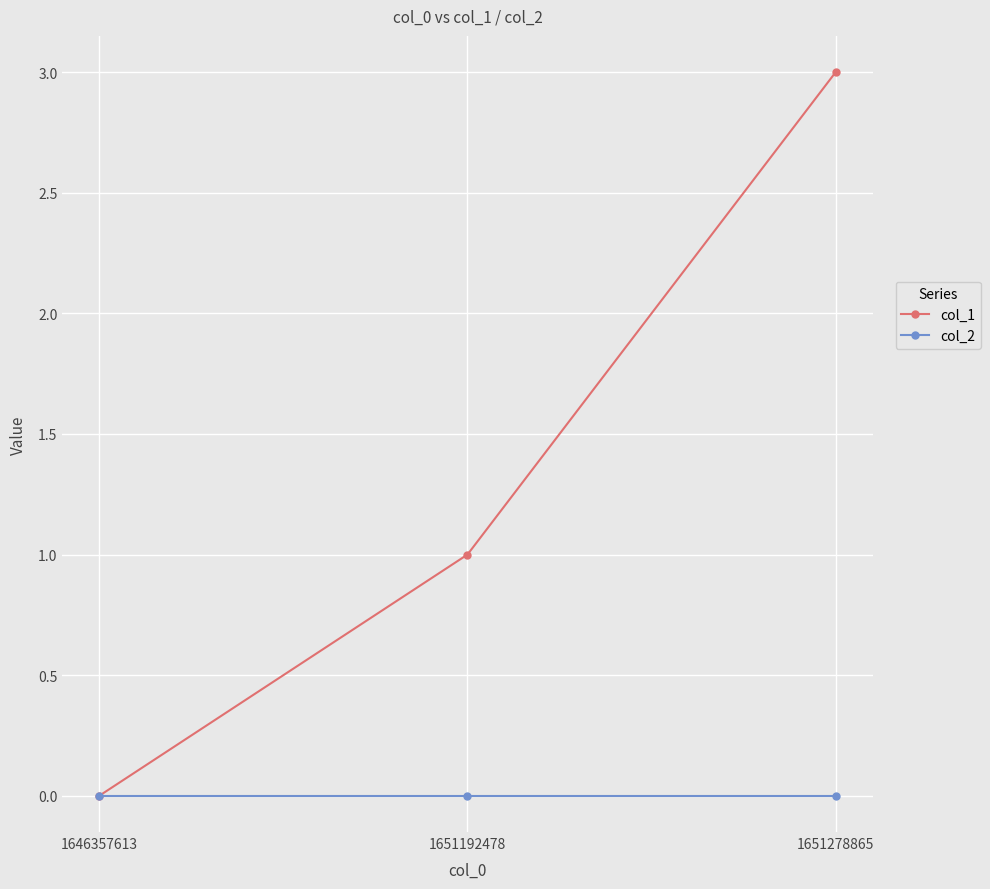

Is it true that col_1 equals 1 at 1651192478?

True